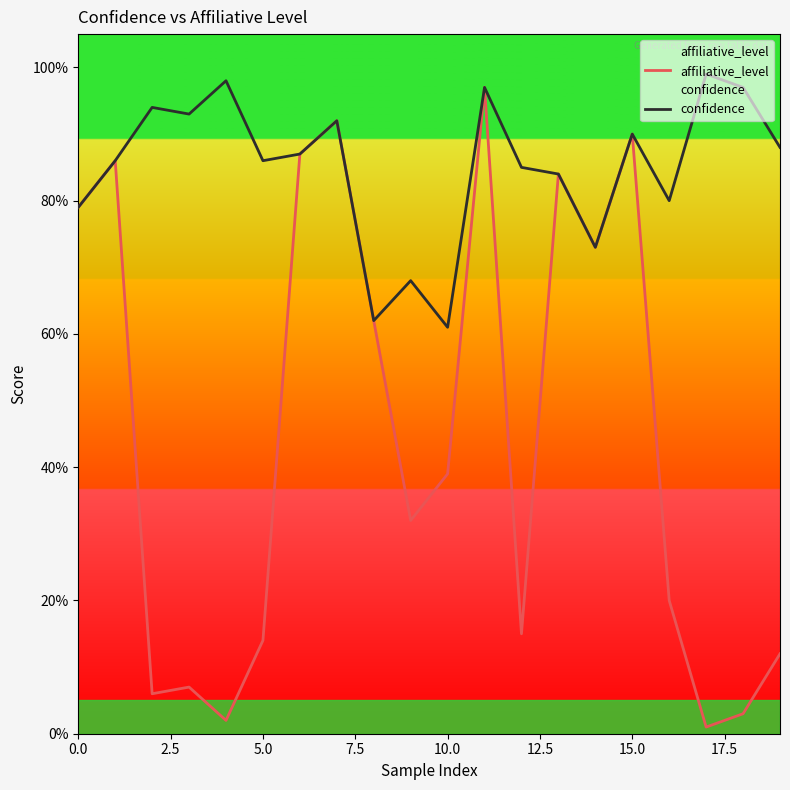

True or false: affiliative_level has a value of 0.0 at 17.

True